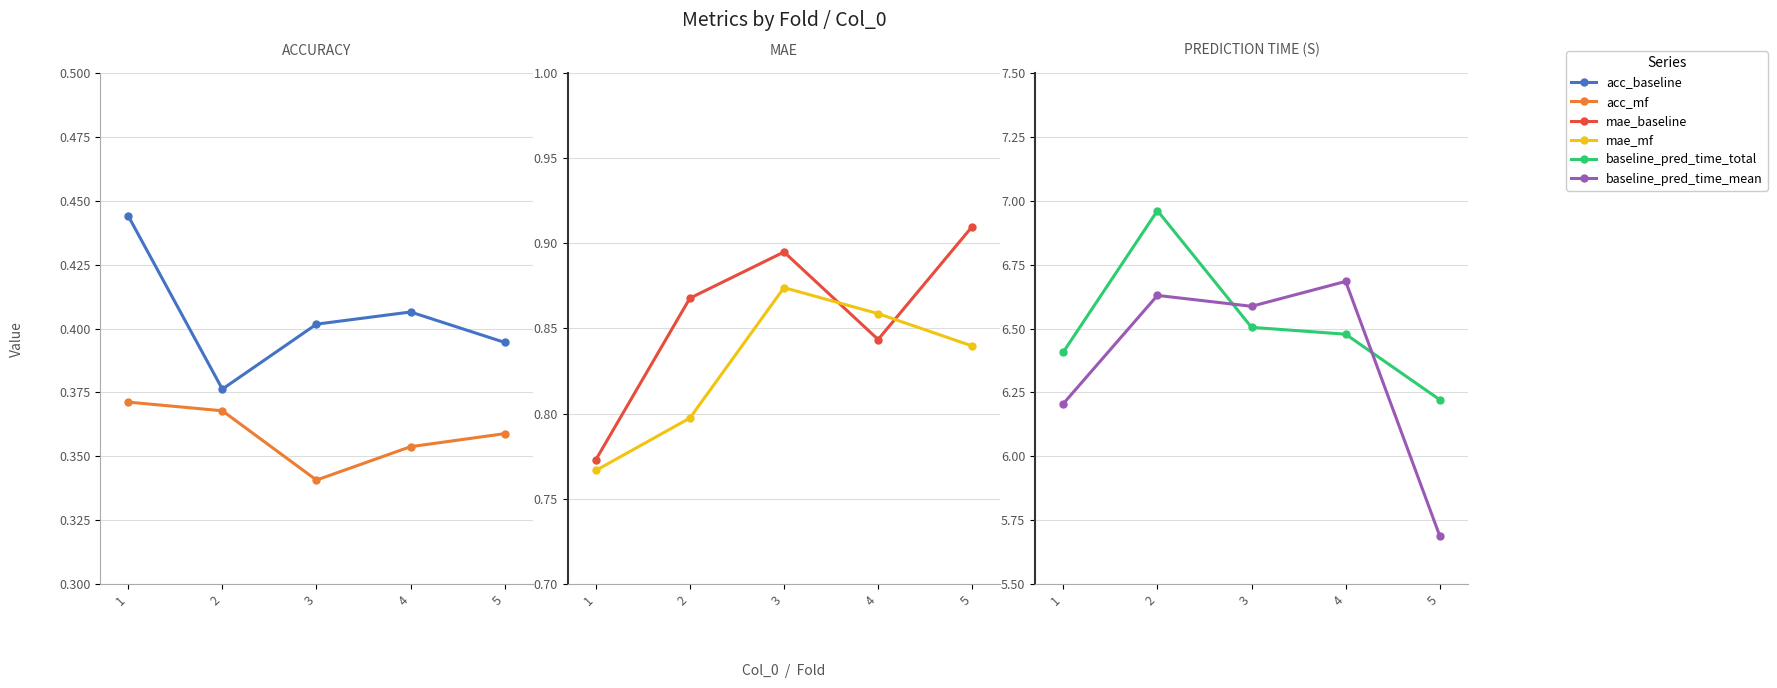

What is the total value across all series at 1?

15.0